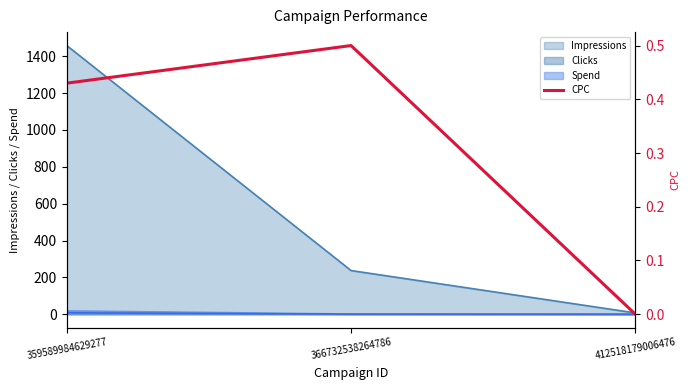

Where is the data nearest to the value 0?

412518179006476